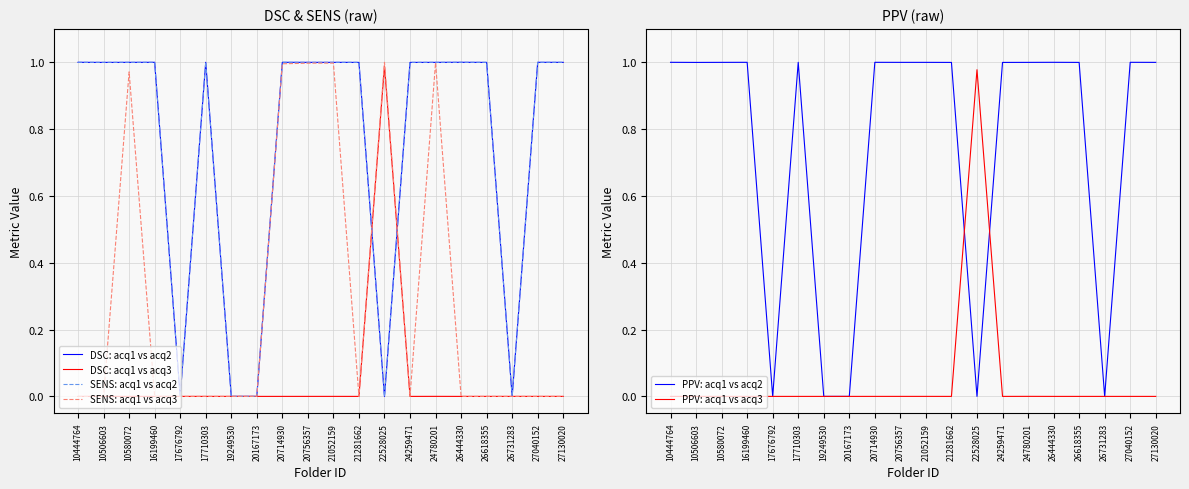

Is it true that SENS: acq1 vs acq3 equals 0.0 at 17676792?

True